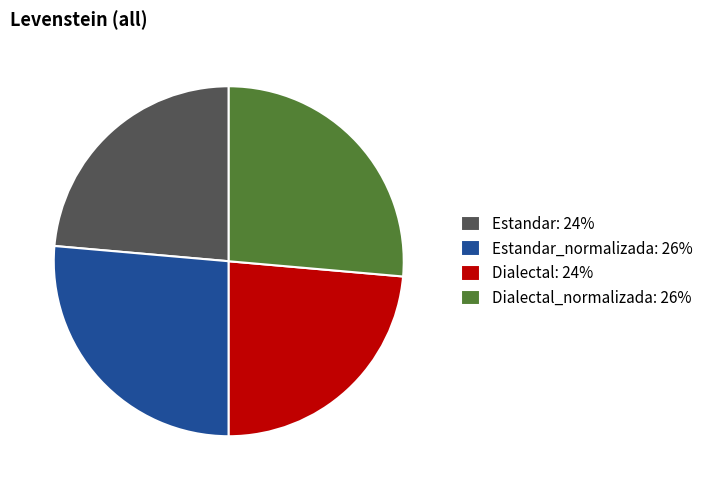

How many segments does this pie chart have?

4